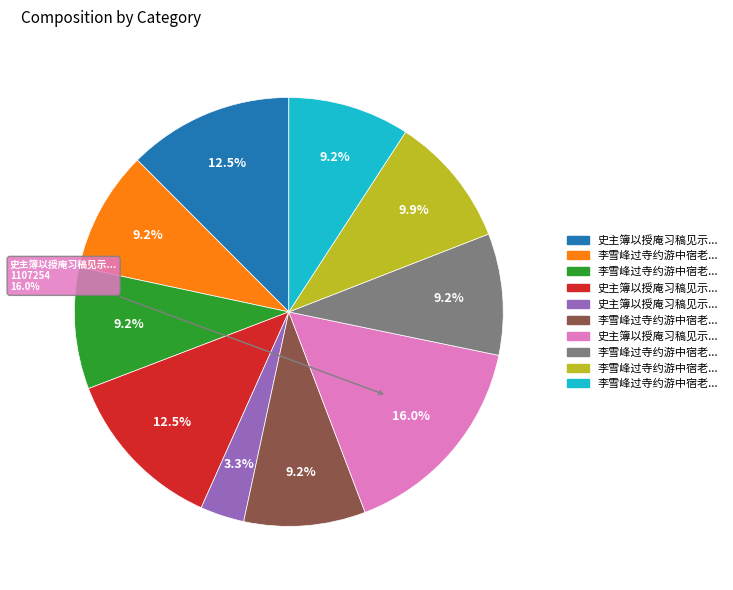

What is the smallest slice in the pie chart?

史主簿以授庵习稿见示敬题其后并寄张宗瑞